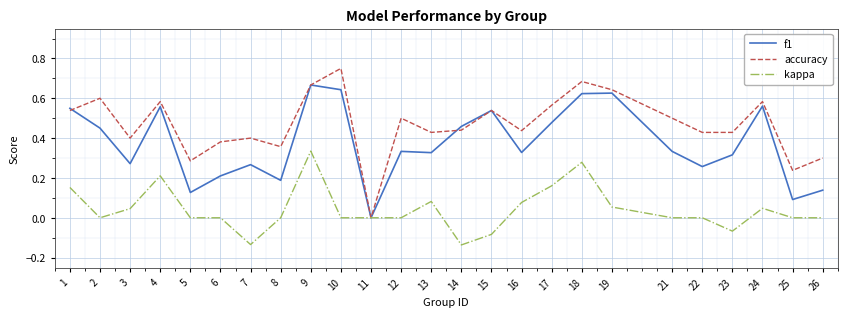

Rank the series by their maximum value, from lowest to highest.

kappa, f1, accuracy